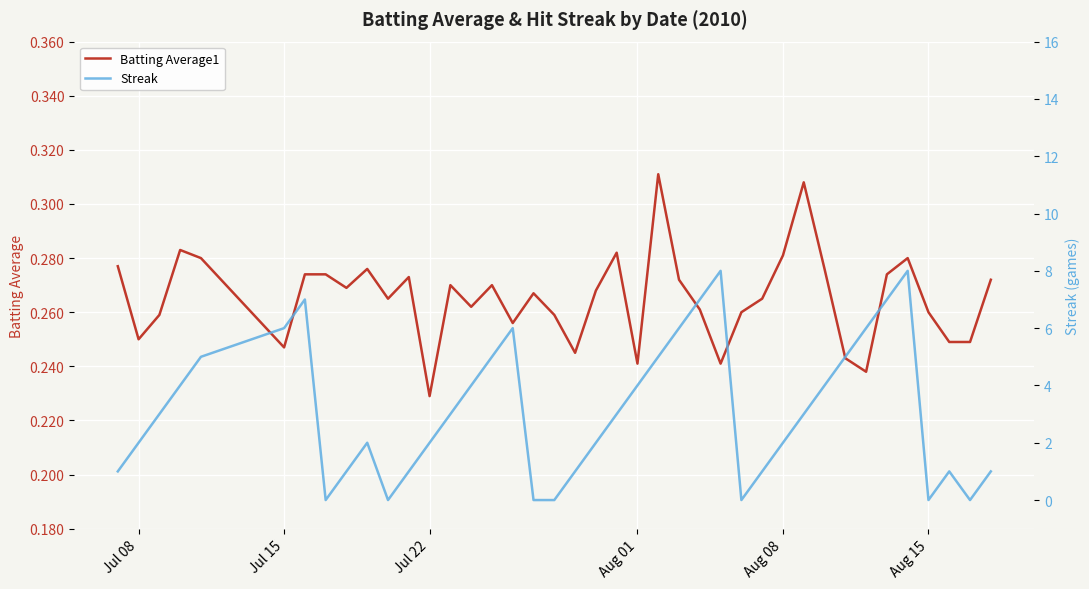

How many times do Batting Average1 and Streak cross each other?

12